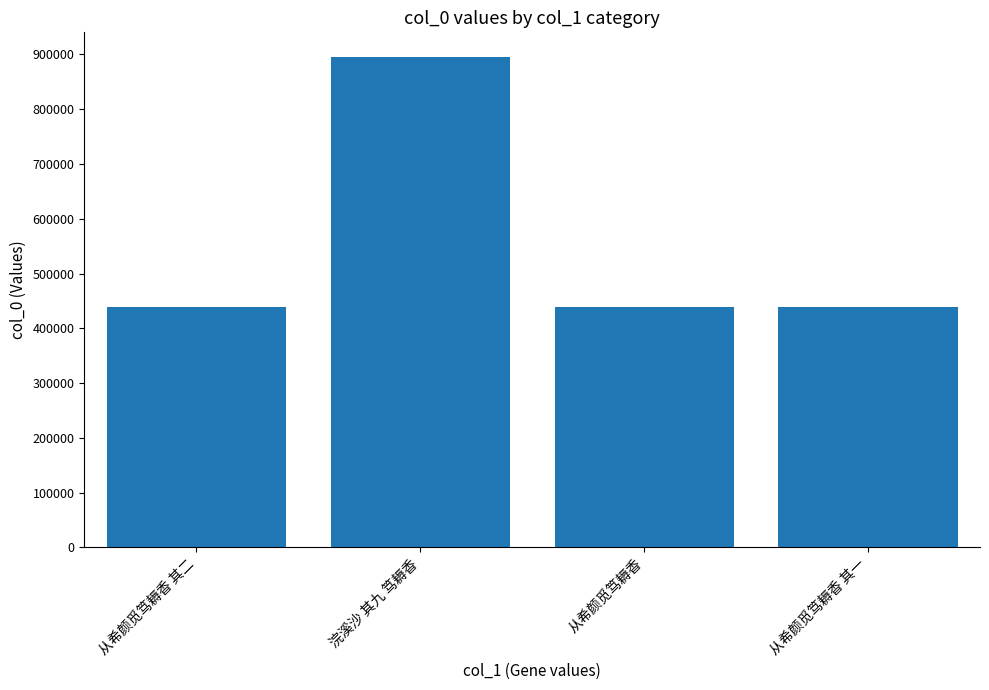

What is the greatest value displayed?

895619